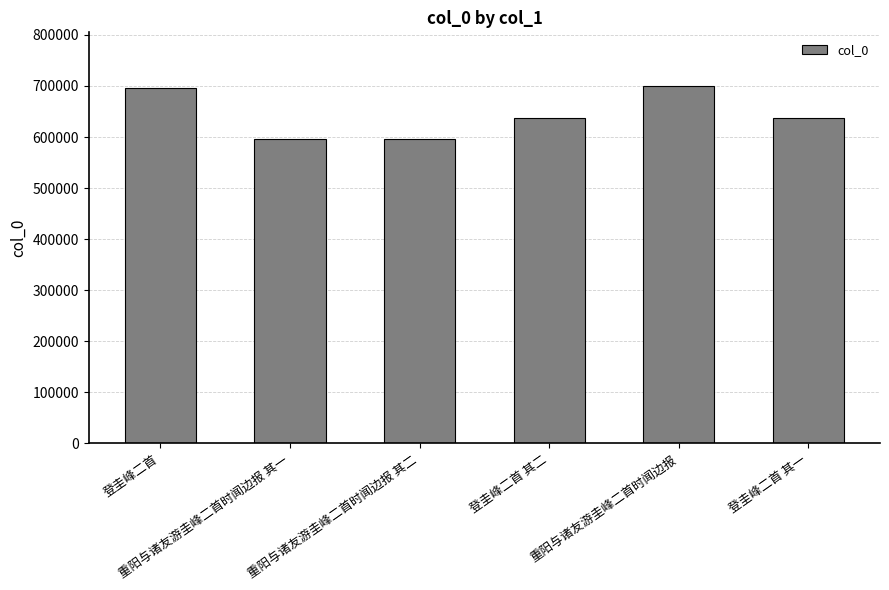

Is it true that the value at 重阳与诸友游圭峰二首时闻边报 其二 is 596534?

True